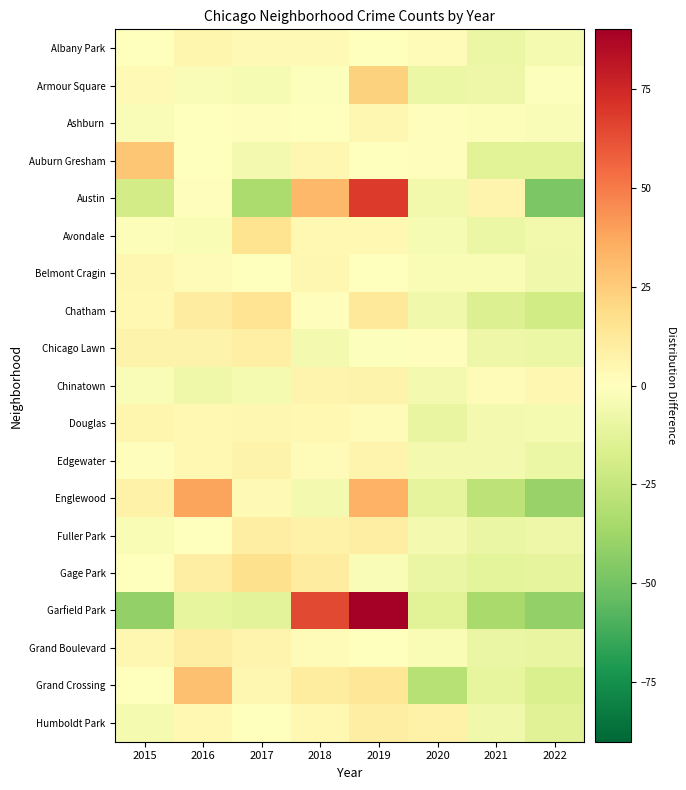

Between 2015 and 2021, which is larger?

2015